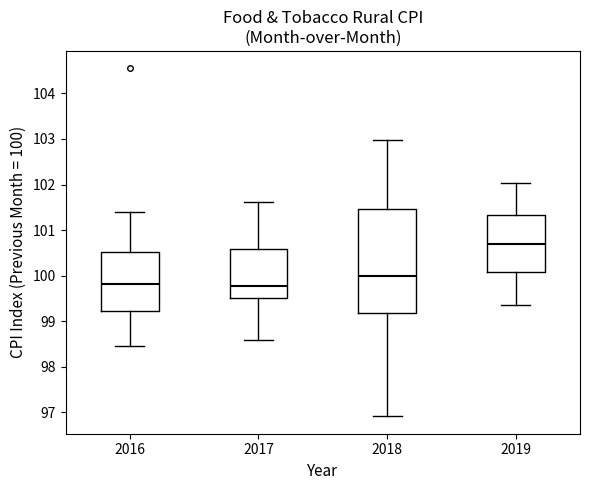

Reading left to right, transcribe this box plot: for each box, give where its median line is, the range the box spans, and where its two whiskers end, as read against the y-axis. The values are not printed on the chart, so give them approximately, as read against the axis.

2016: median 99.8, box 99.2 to 100.5, whiskers 98.5 to 101.4
2017: median 99.8, box 99.5 to 100.6, whiskers 98.6 to 101.6
2018: median 100.0, box 99.2 to 101.5, whiskers 96.9 to 103.0
2019: median 100.7, box 100.1 to 101.3, whiskers 99.3 to 102.0